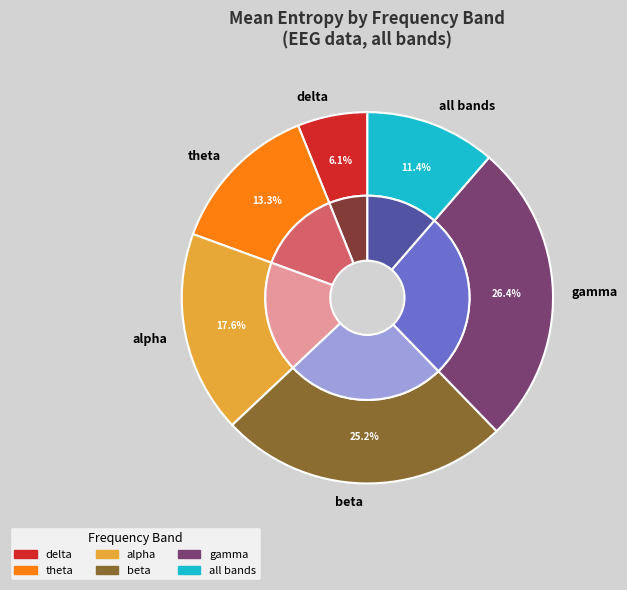

Do alpha and theta together represent more than half of the pie?

No